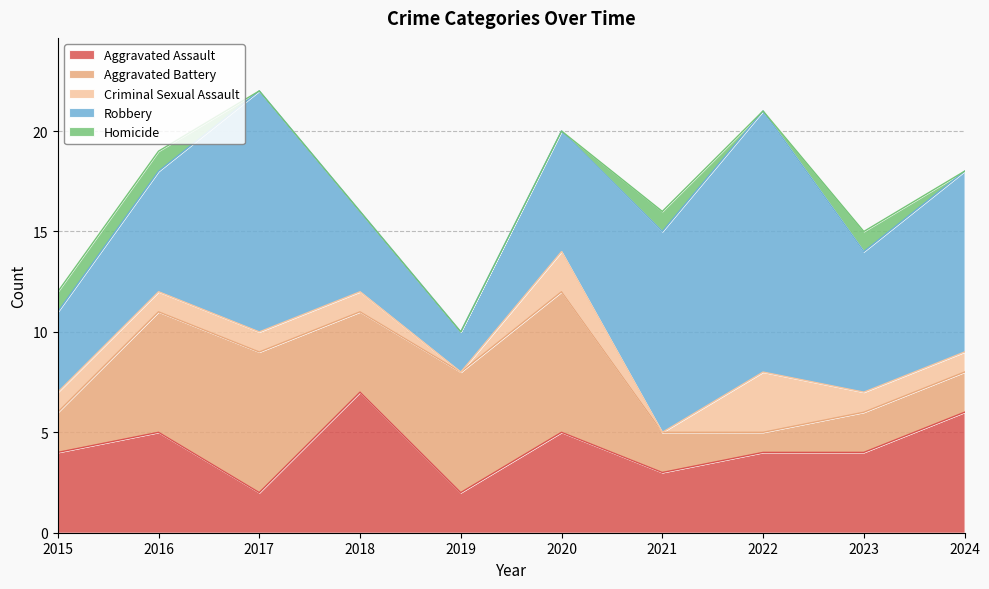

What is the value of the Aggravated Assault point at the 6th from the left?

5